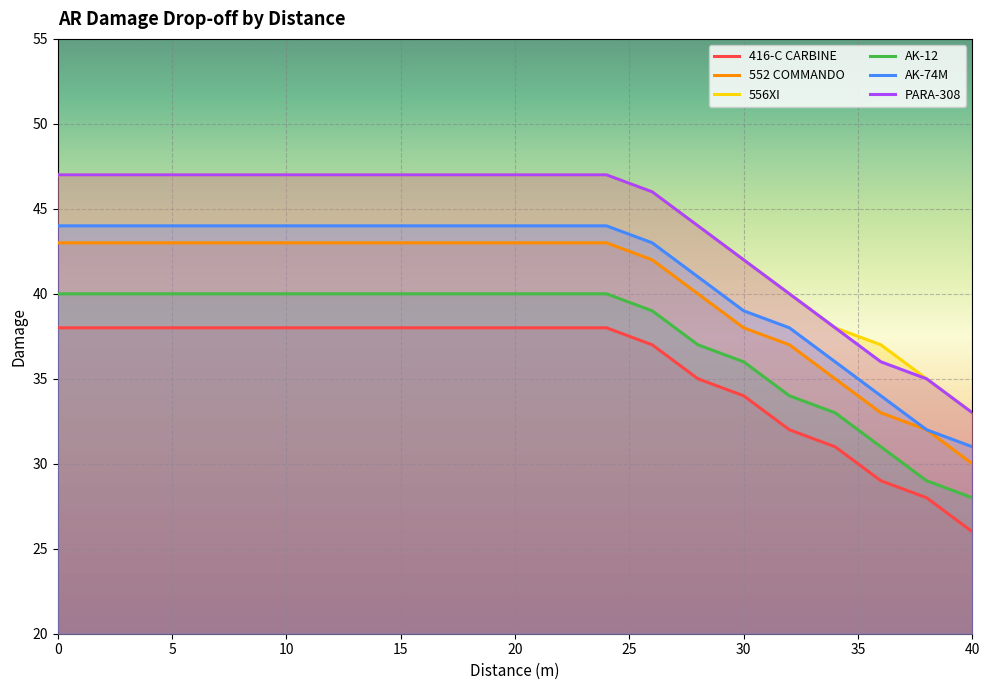

What is the minimum value for 416-C CARBINE?

26